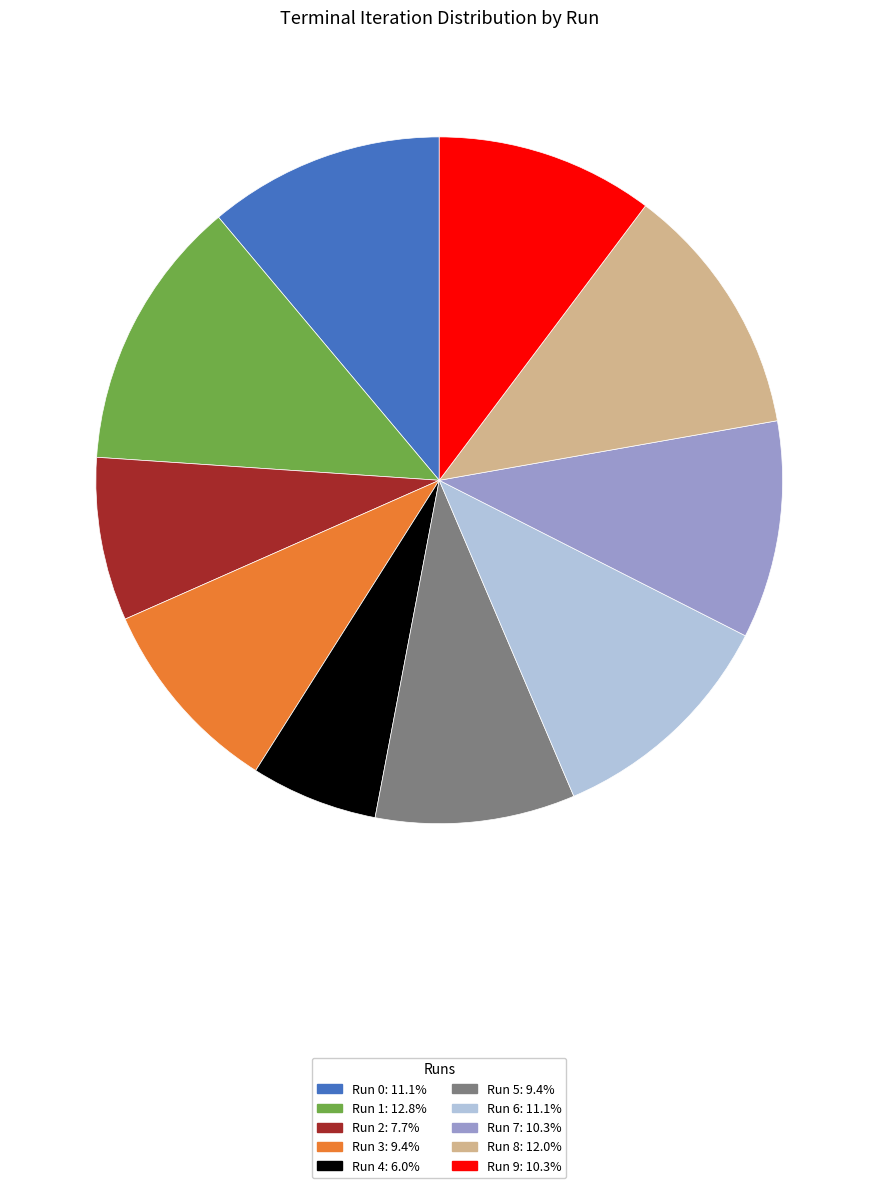

Which category has the biggest portion of the pie?

Run 1